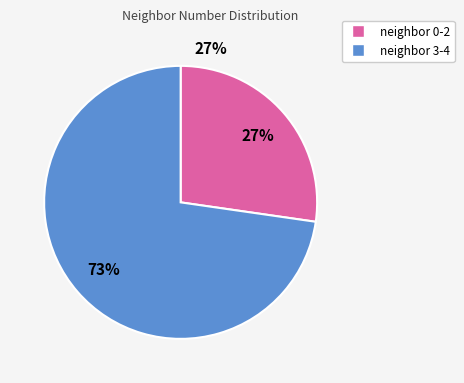

Does any single category account for the majority?

Yes